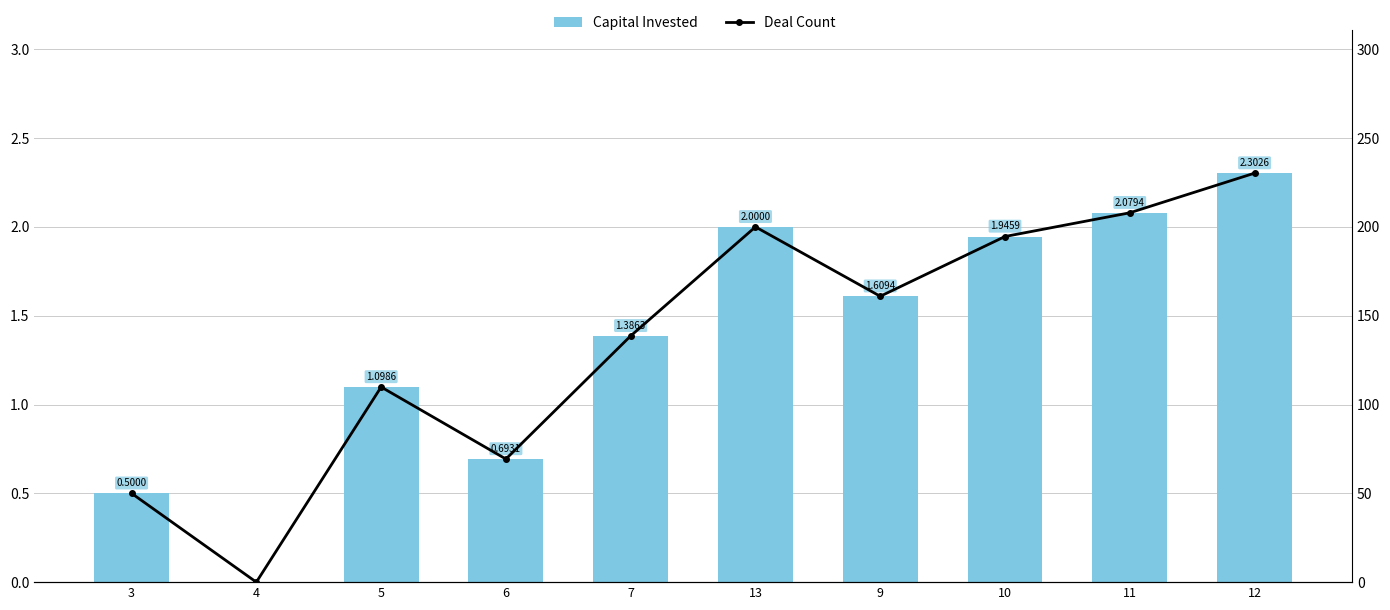

Where is Capital Invested nearest to the value 1?

5